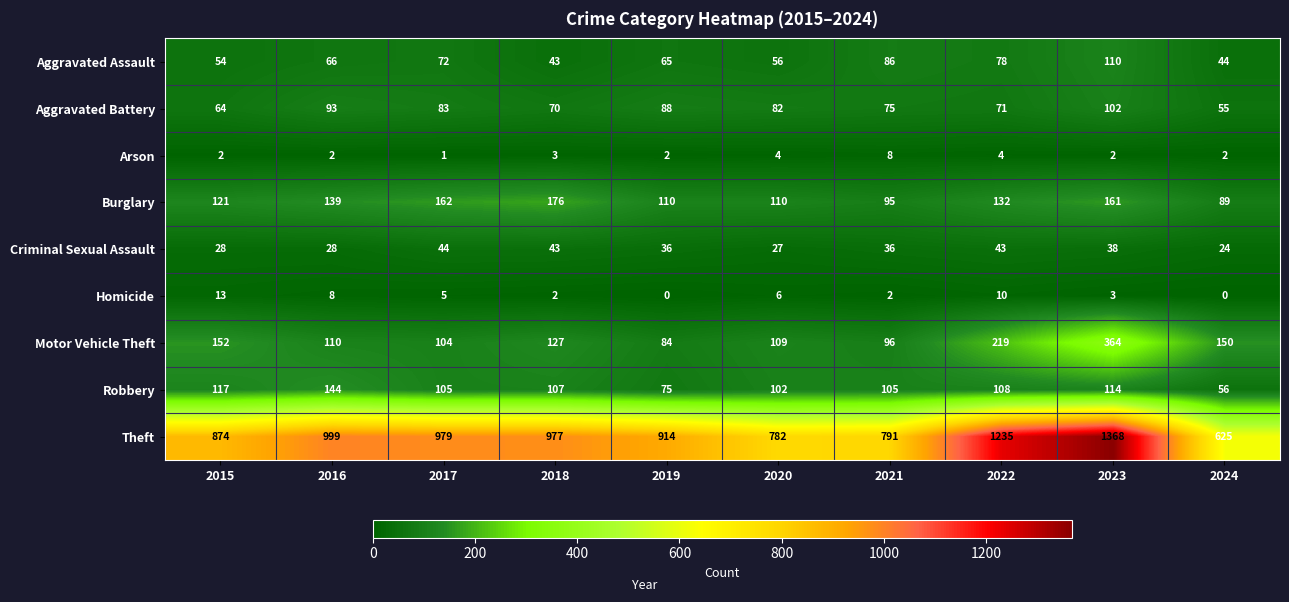

Is it true that Motor Vehicle Theft equals 152 at 2015?

True